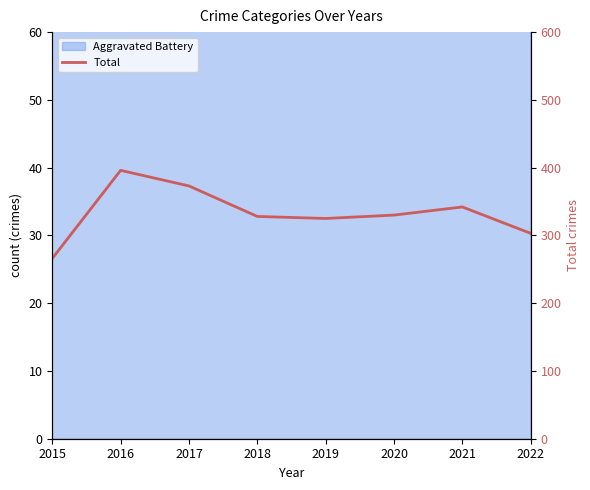

At which category does the chart reach its peak across all series?

2016